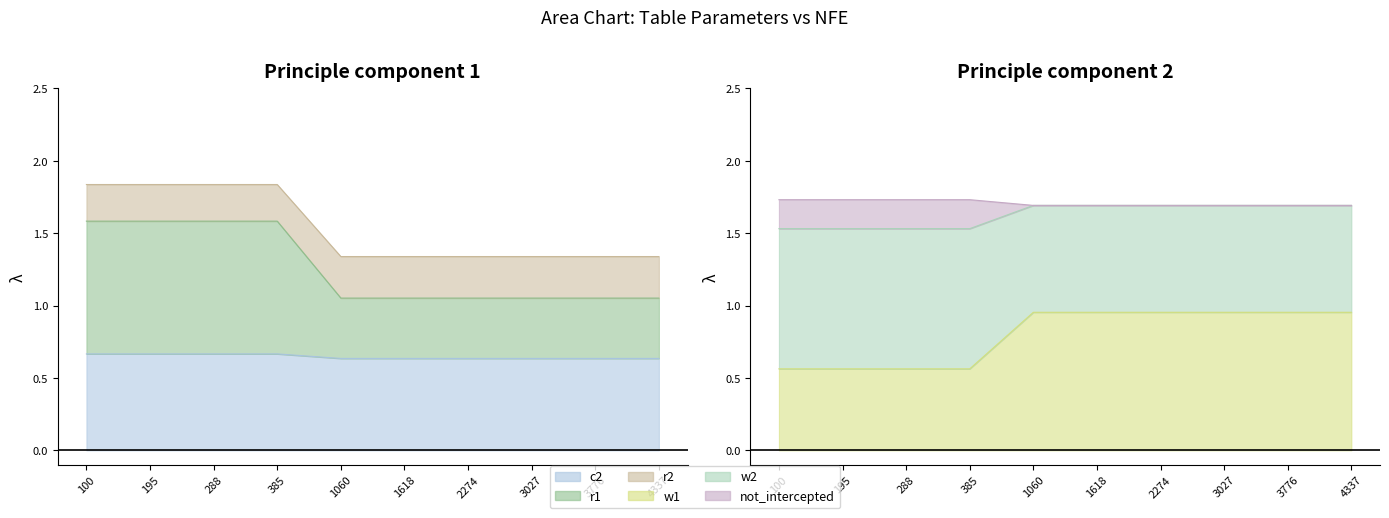

Which category has the highest value across all series?

100